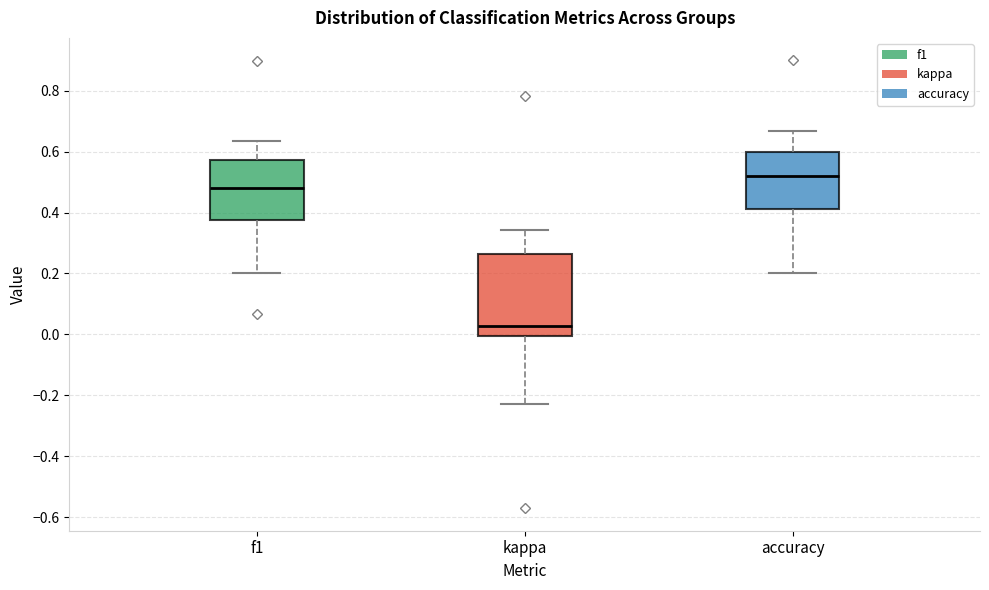

Where is the upper edge of the box for f1 on the y-axis? The values are not printed on the chart, so give them approximately, as read against the axis.

0.58